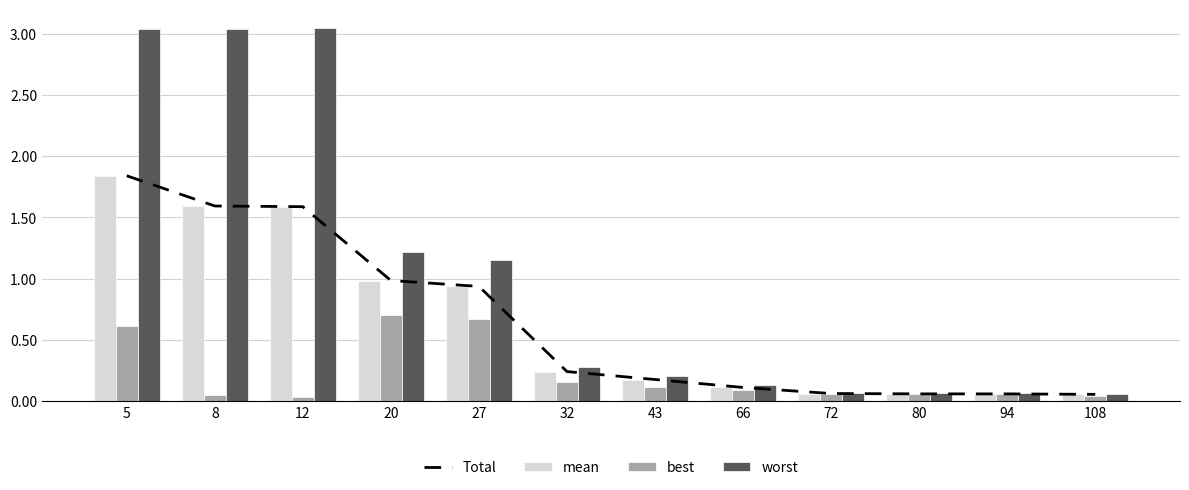

Between 66 and 108, which is larger?

66